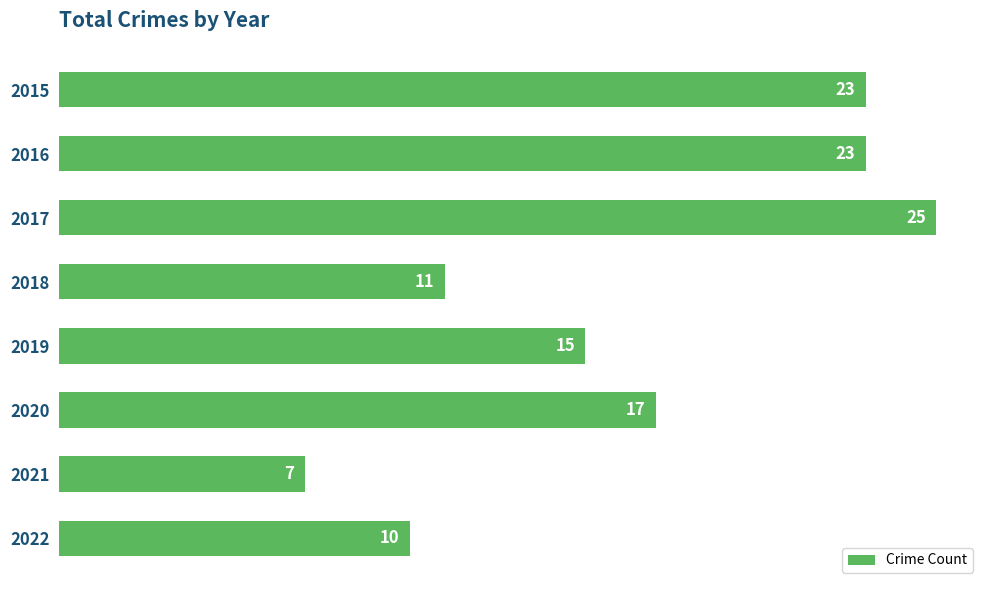

Which has a higher value, 2017 or 2018?

2017